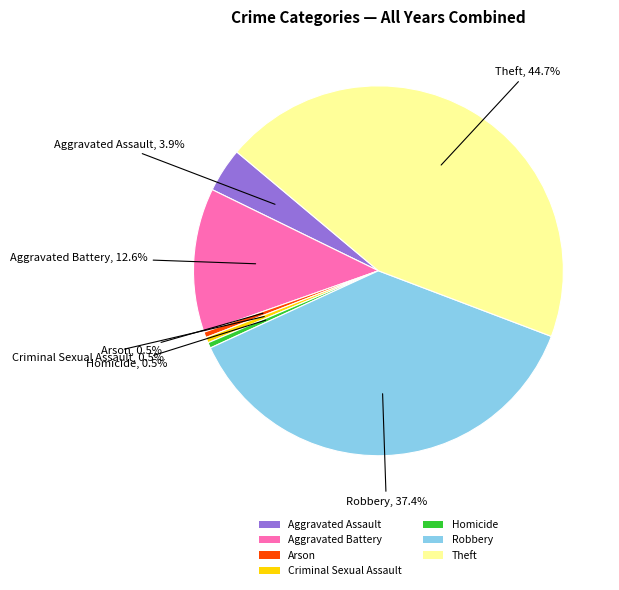

Approximately how many times larger is the value at Theft compared to Aggravated Battery?

3.5